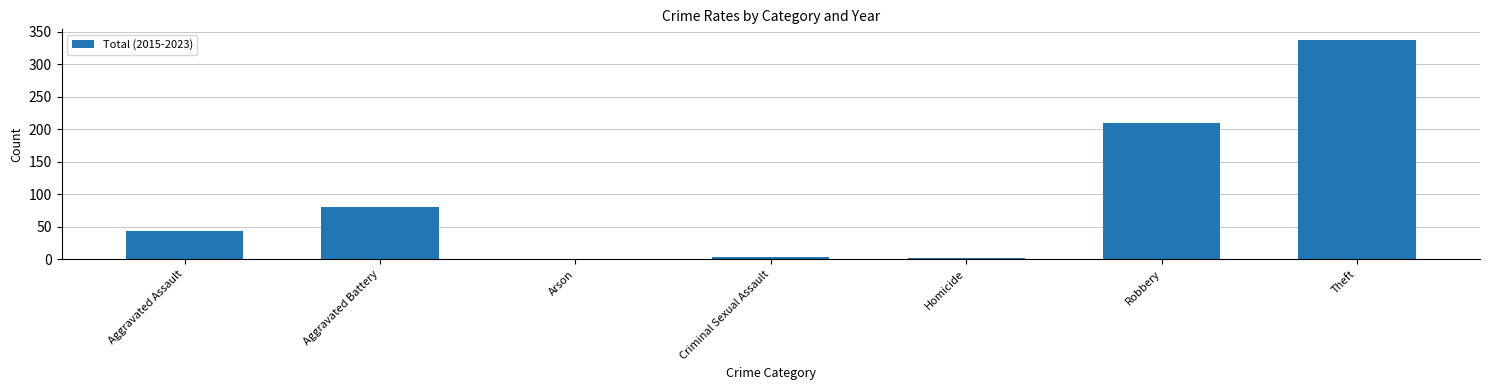

Approximately how many times larger is the value at Criminal Sexual Assault compared to Aggravated Battery?

0.1